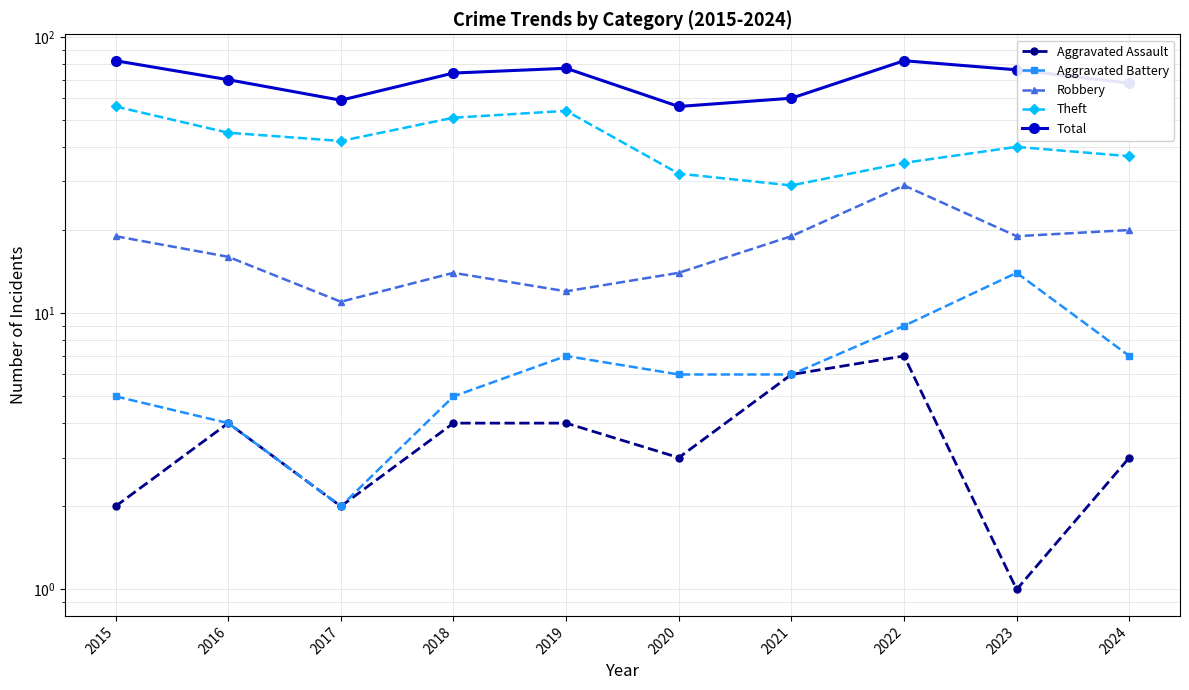

The Theft series shows 30 at 2016. True or false?

False